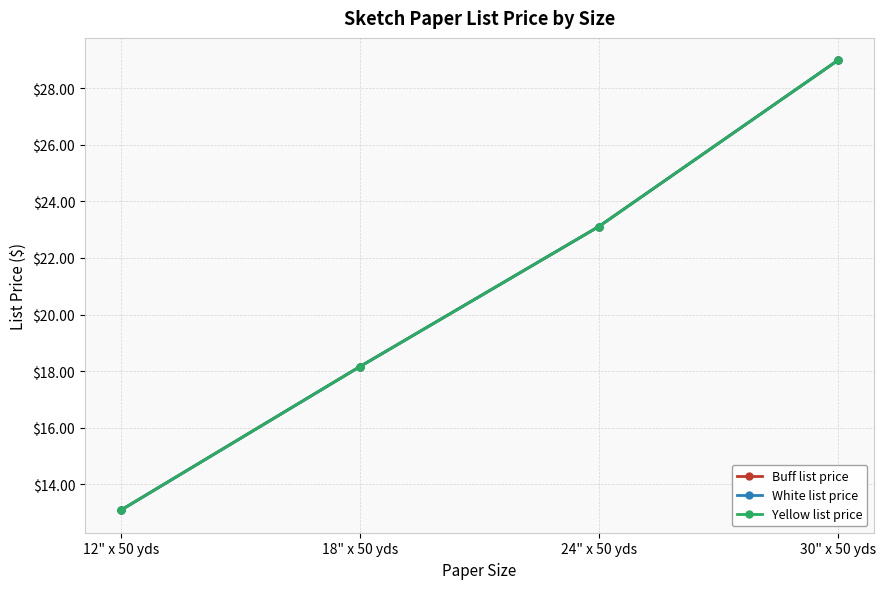

Does the chart have visible grid lines?

Yes